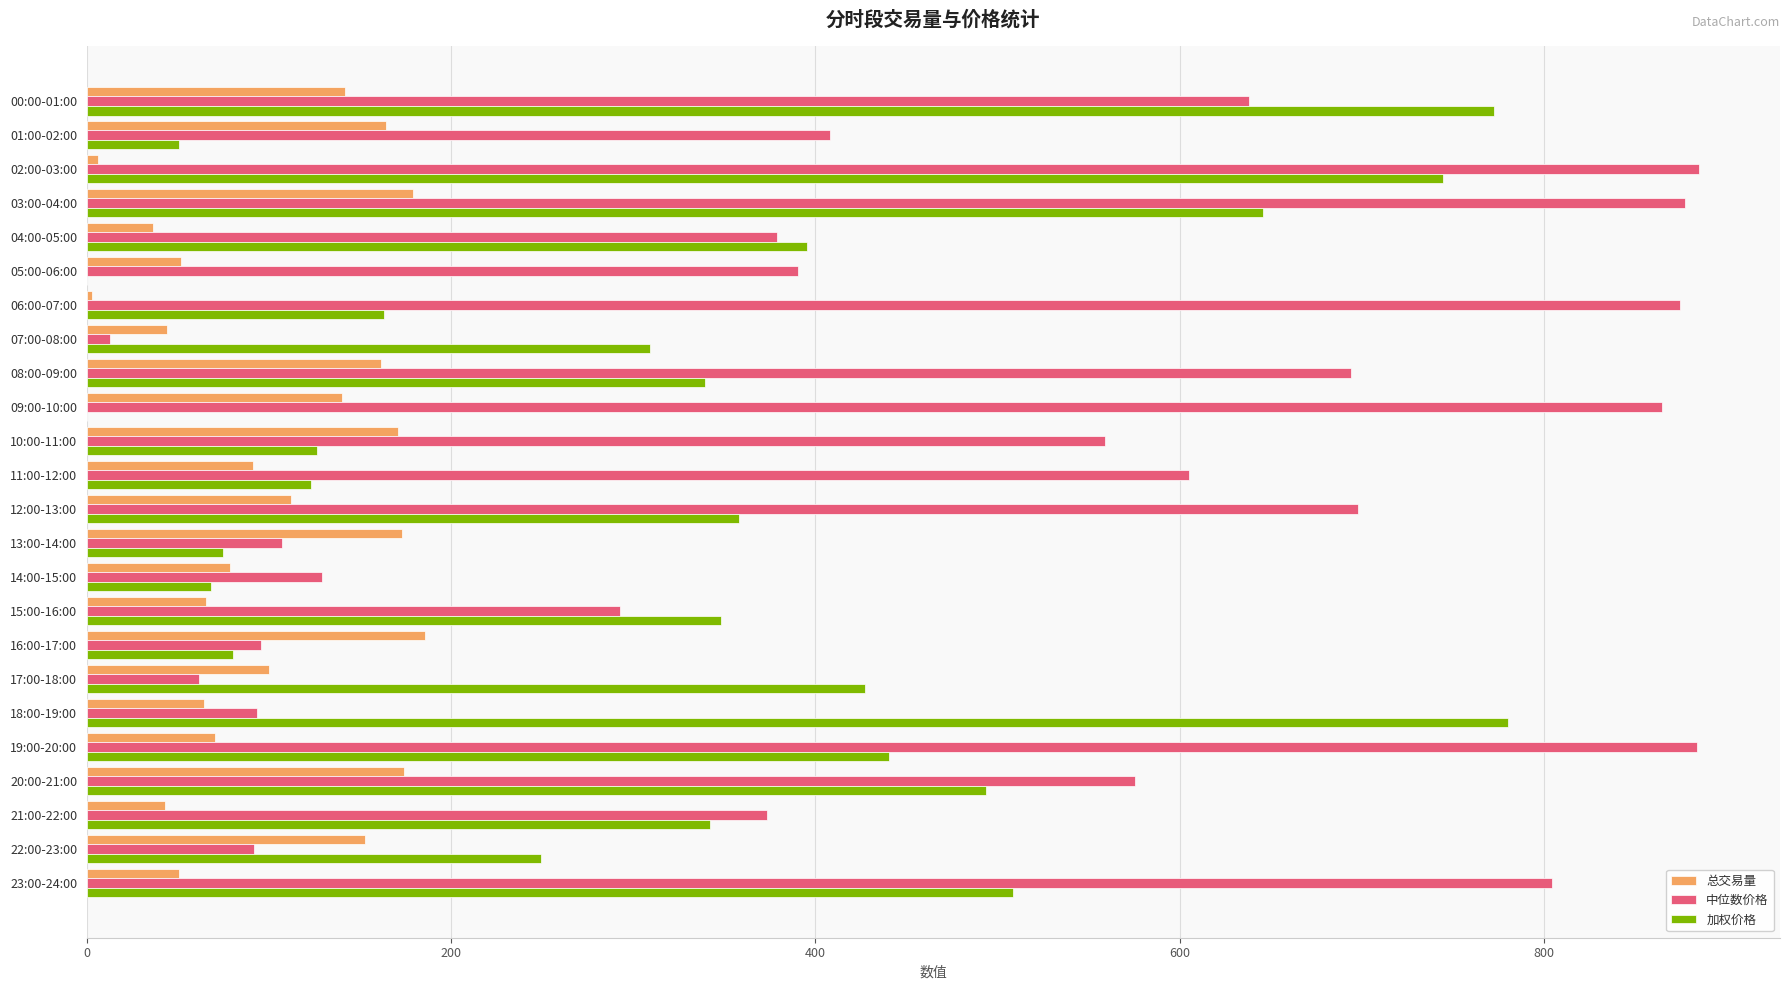

What is the greatest value displayed?

885.4